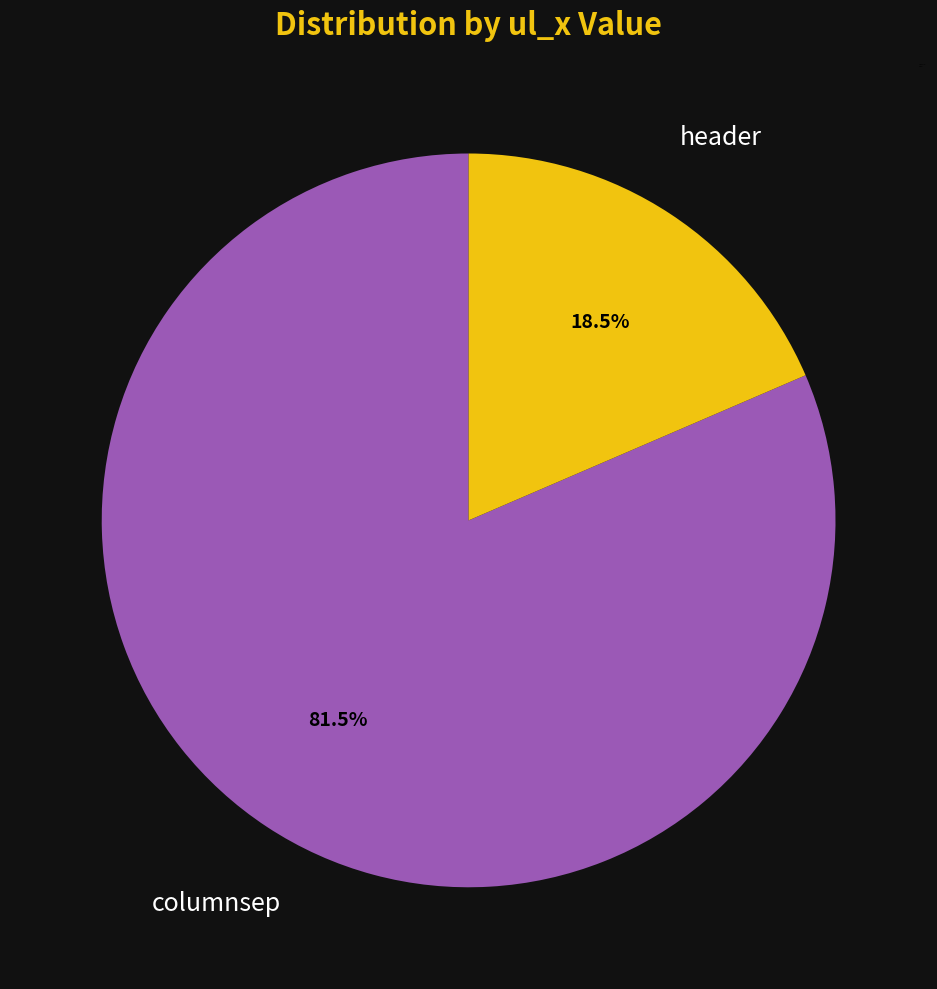

Is the sum of columnsep and header greater than half?

Yes